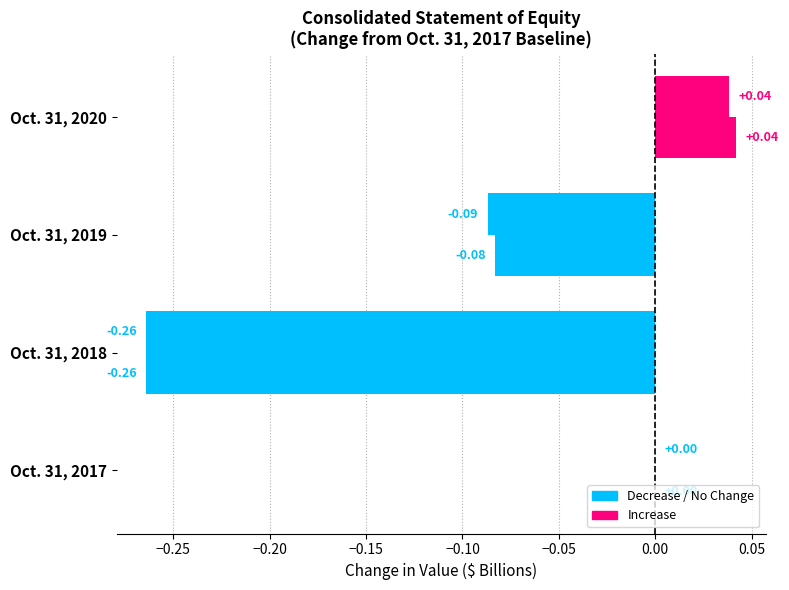

How many categories are shown in the chart?

4